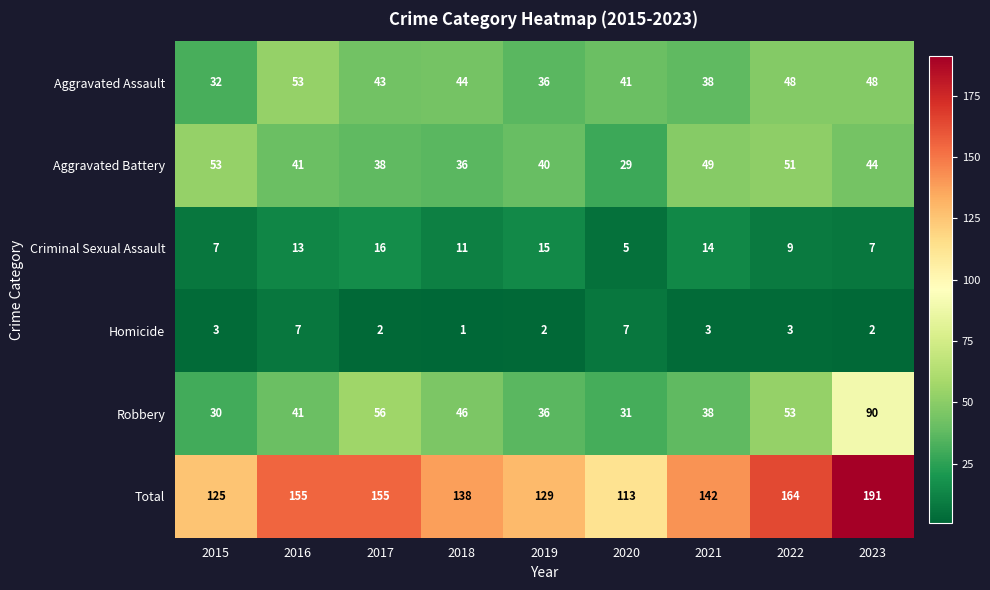

At how many categories does at least one series exceed 172?

1